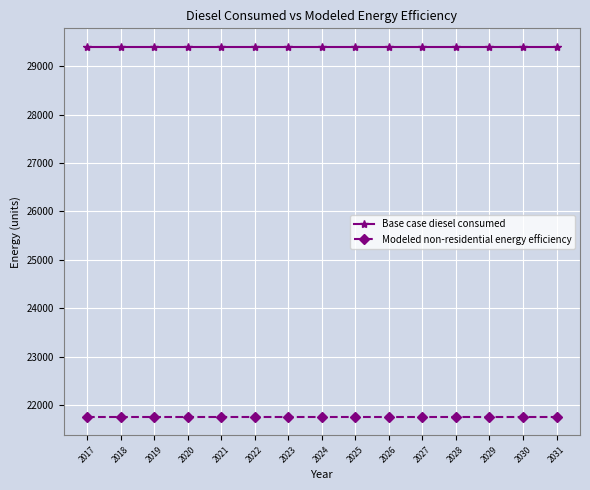

What is the value of the Base case diesel consumed point at the 4th from the left?

29402.0